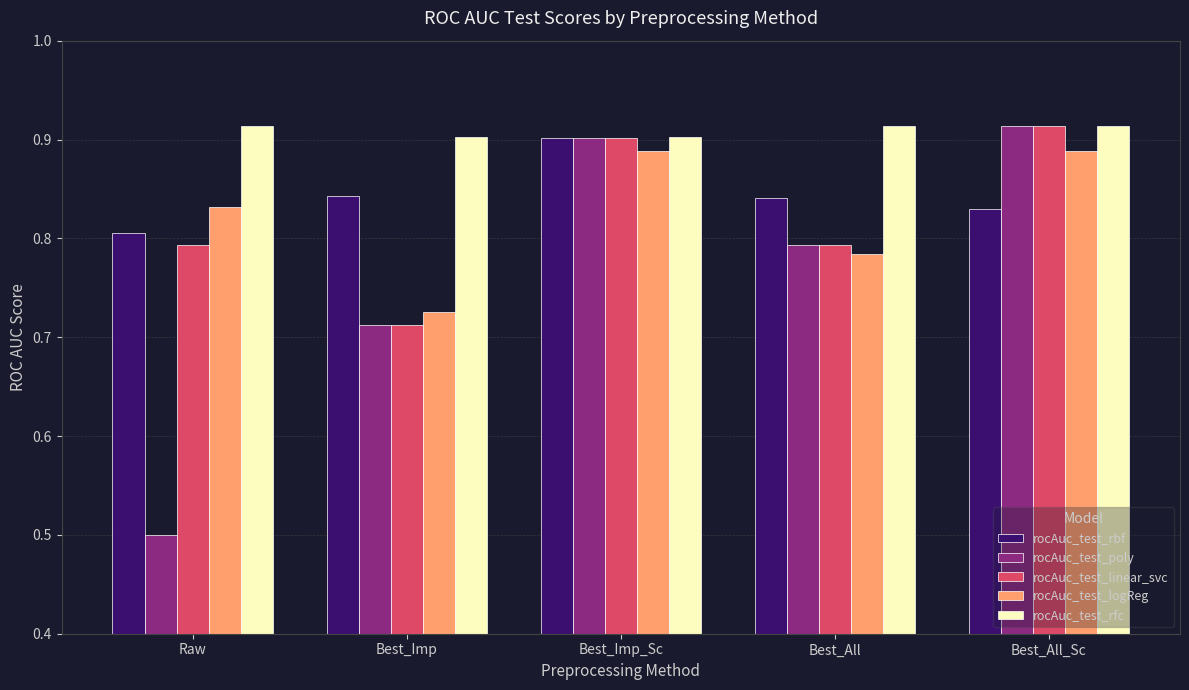

Is it true that rocAuc_test_linear_svc equals 0.6 at Best_All_Sc?

False